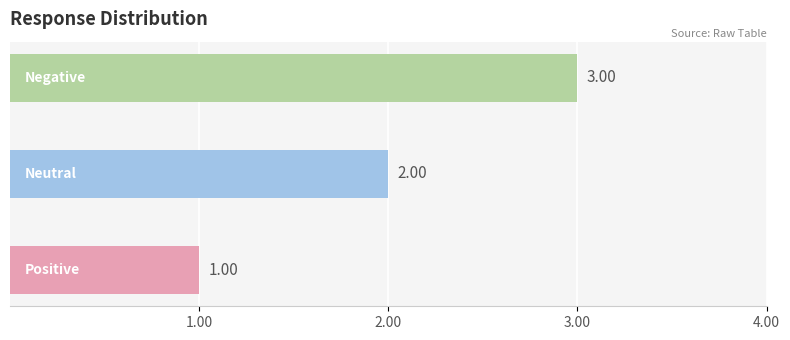

What is the minimum value shown in the chart?

1